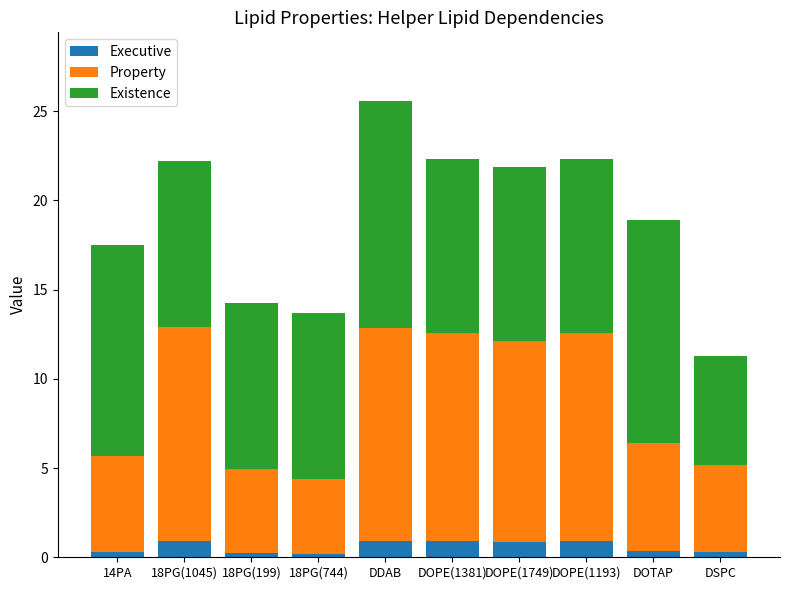

What is the highest value of the Executive series?

0.9